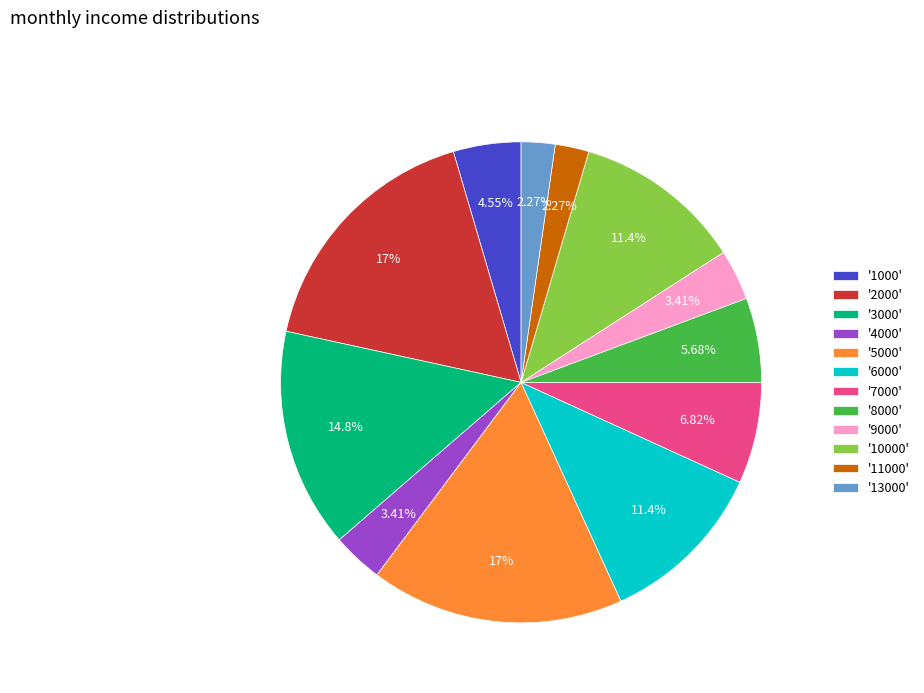

Which has a higher value, '8000' or '11000'?

'8000'